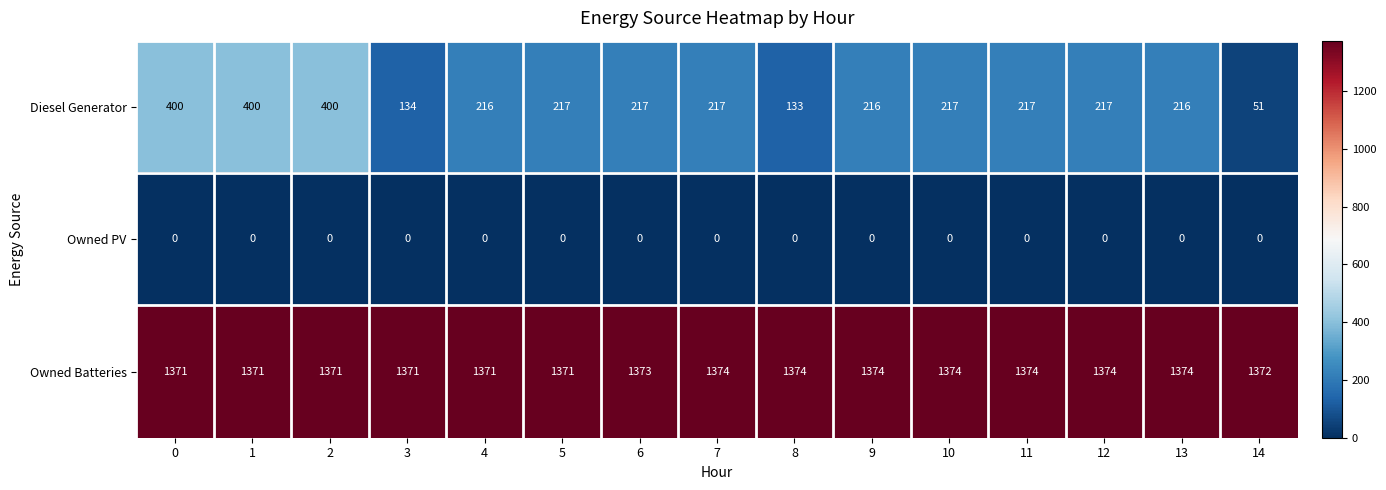

Rank the series at 8 from lowest to highest value.

Owned PV, Diesel Generator, Owned Batteries